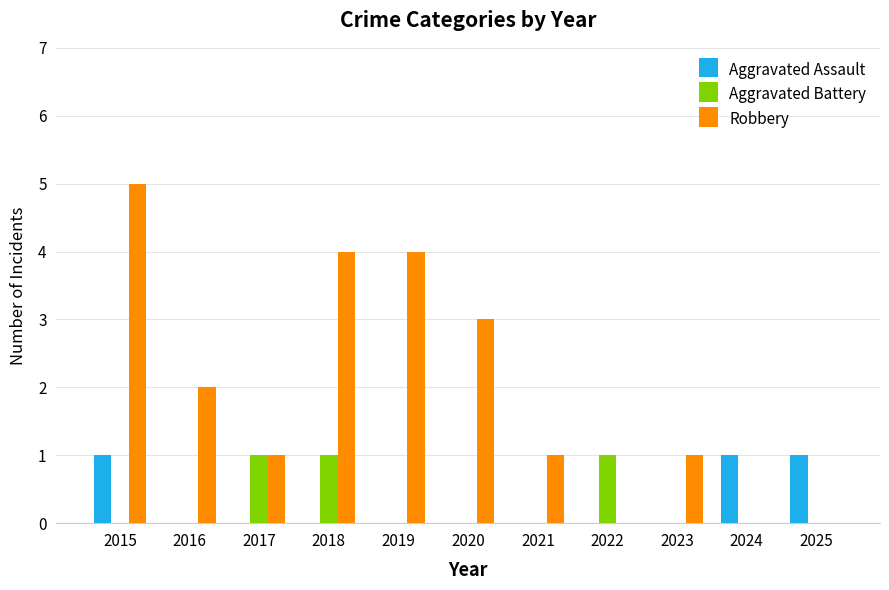

The value of Aggravated Assault at 2015 is 0. True or false?

False